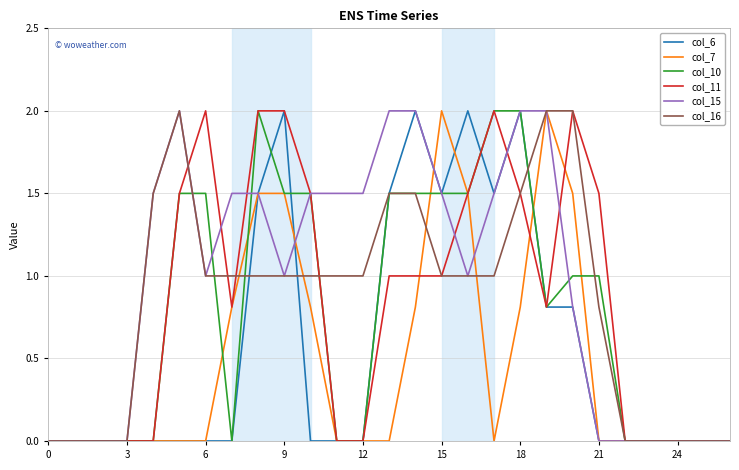

What is the maximum value for col_16?

2.0